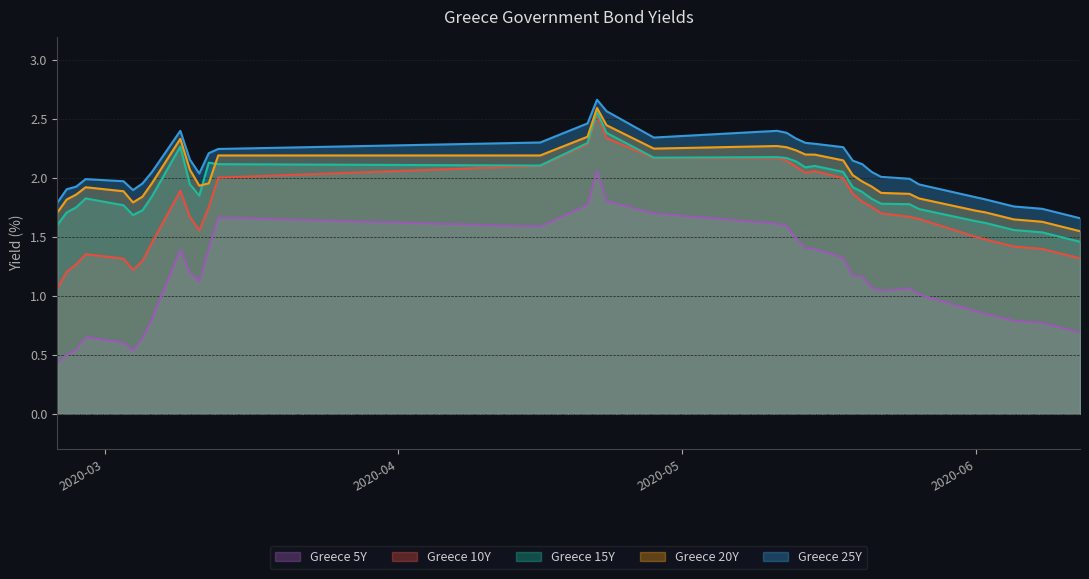

What is the label of the 12th point from the left?

2020-03-12